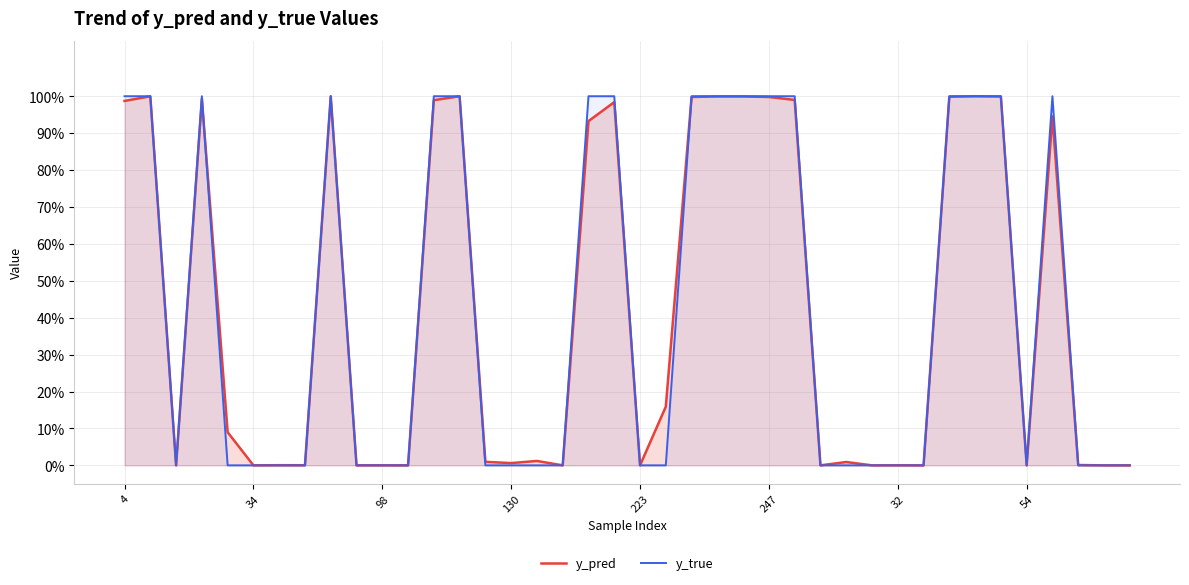

True or false: y_pred has a value of 0.0 at 16.

False